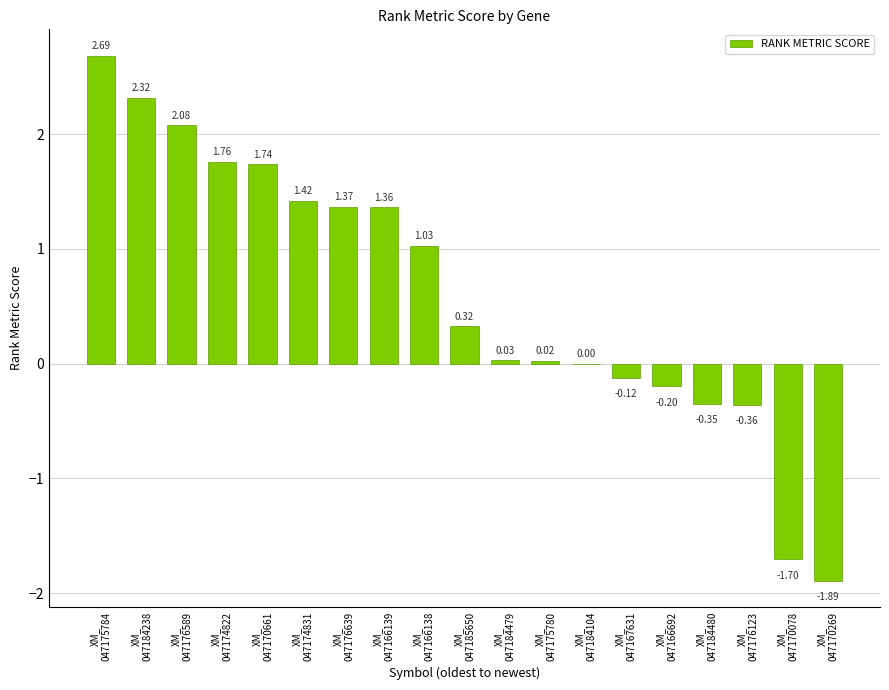

What is the difference between the values at XM_
047176123 and XM_
047166692?

0.2